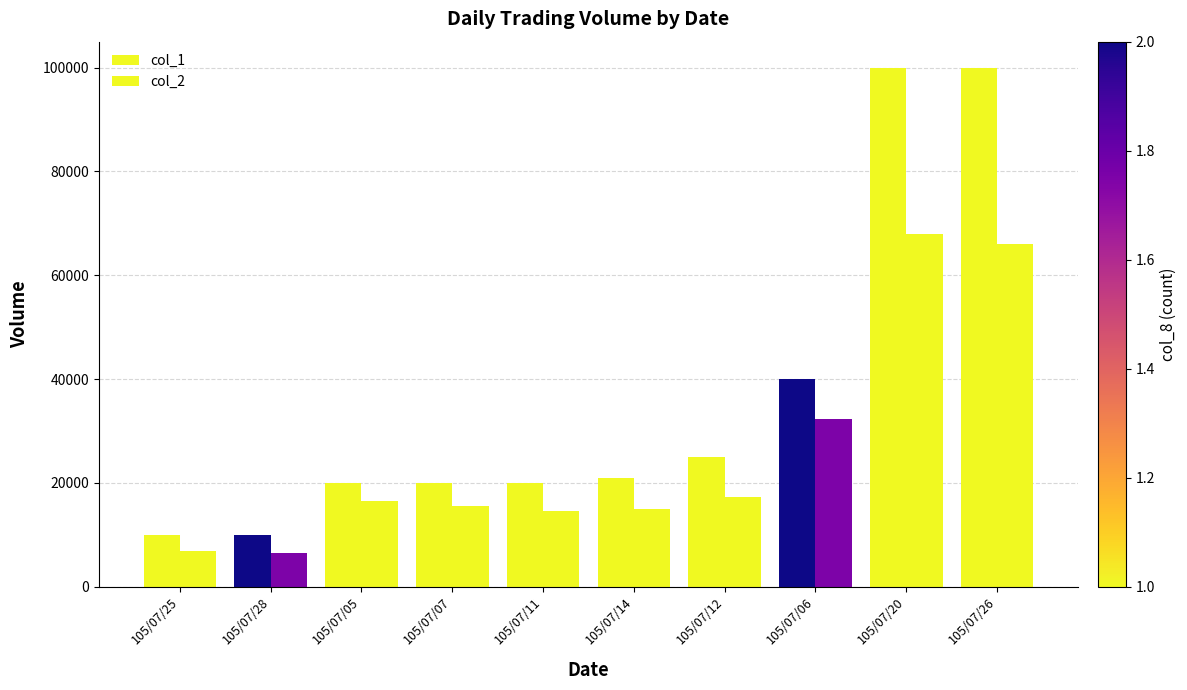

How many bars are there in total?

20